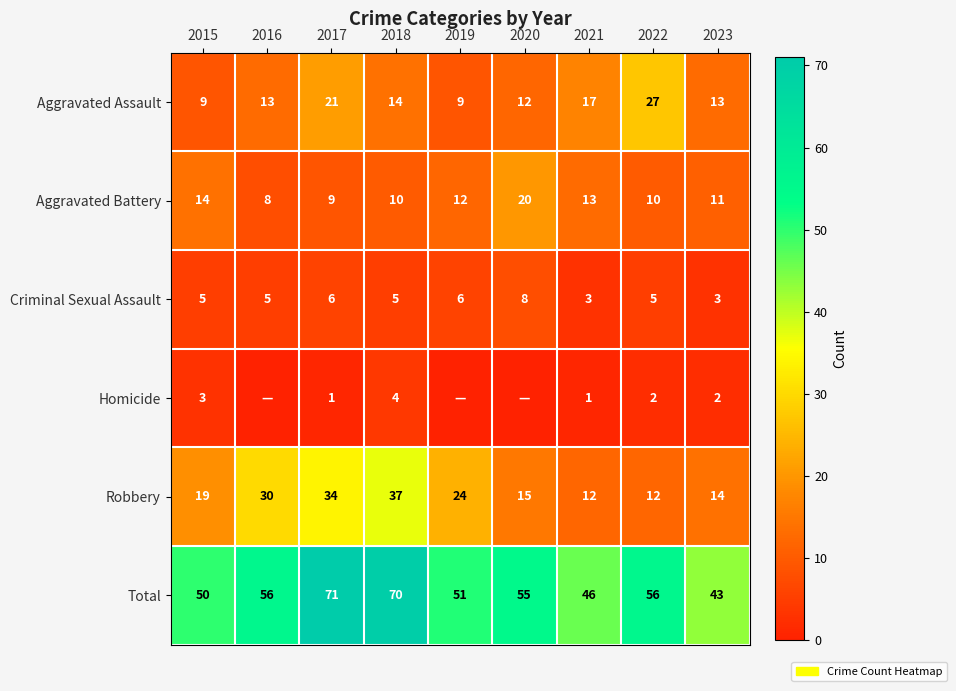

What is the difference between the highest and lowest values at 2016?

56